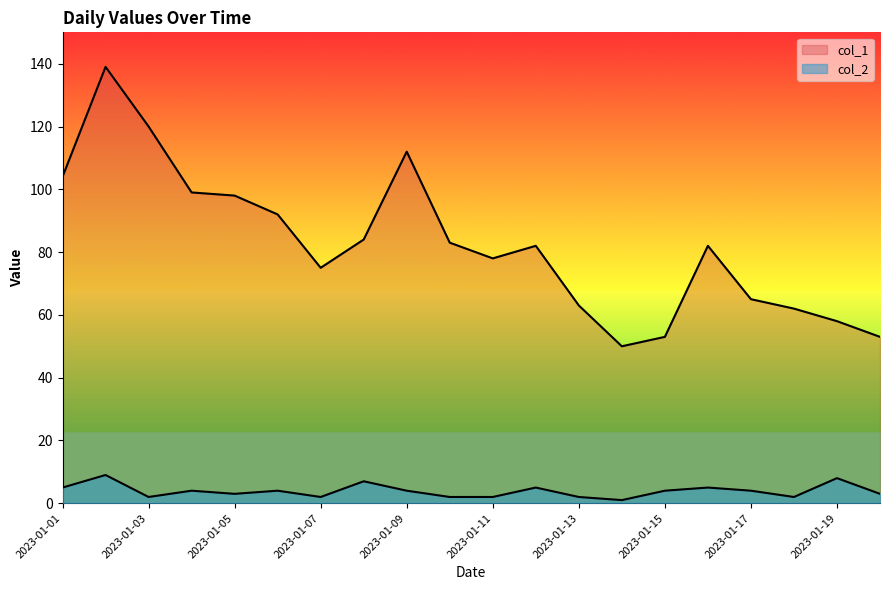

Is the value of col_2 at 2023-01-07 greater than the value of col_1 at 2023-01-16?

No